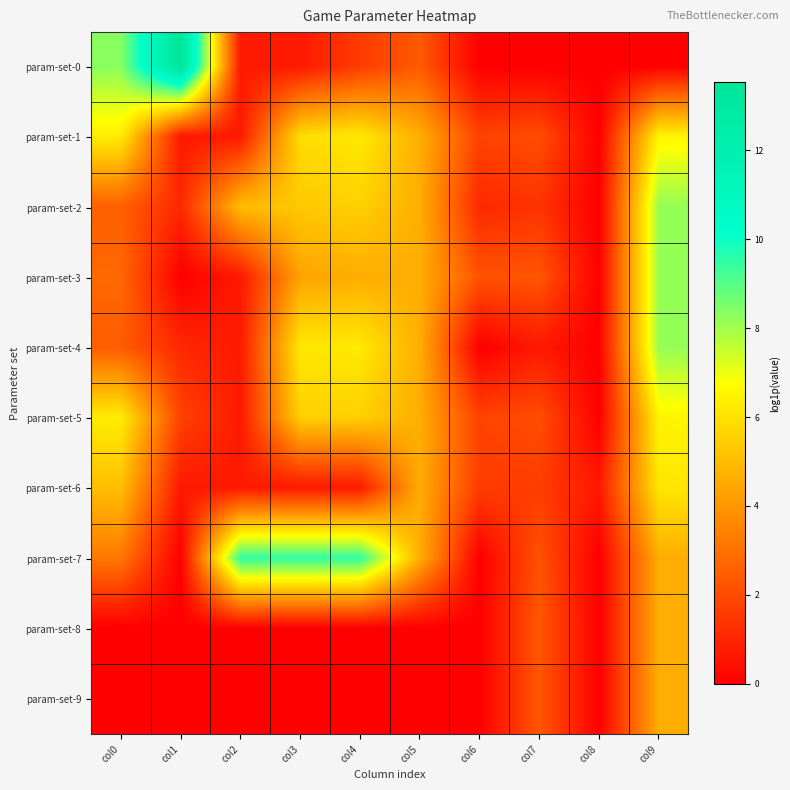

What is the total value across all series at col5?

34.7